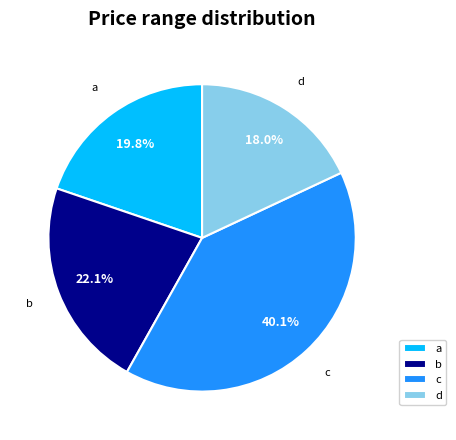

To the nearest percent, what is the difference between the c and b slice percentages?

18%